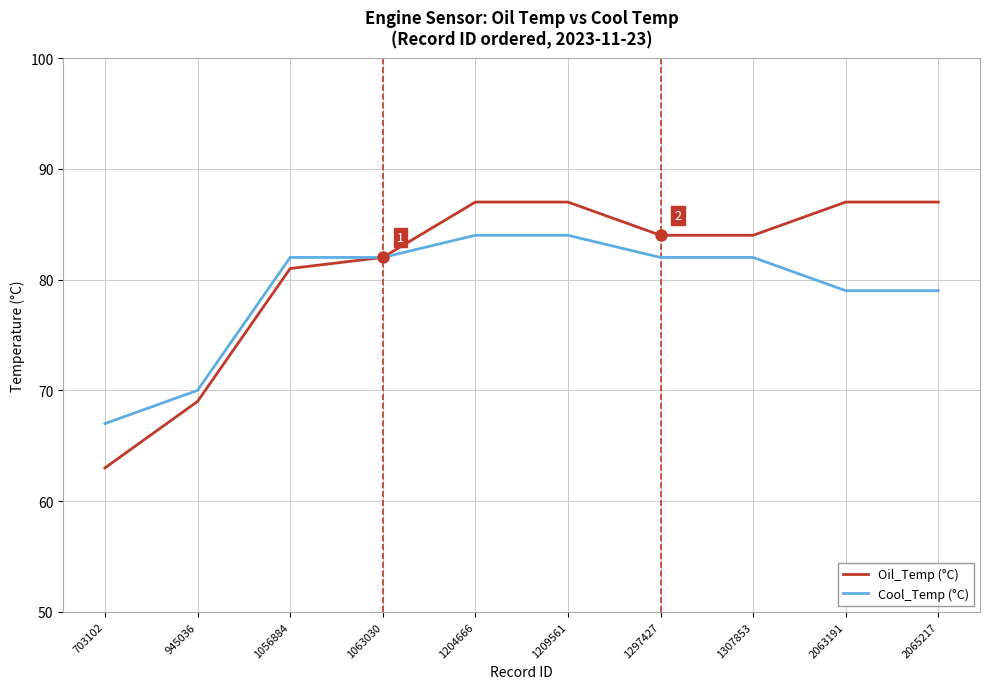

Is the value of Oil_Temp (°C) at 1307853 greater than the value of Cool_Temp (°C) at 2063191?

Yes